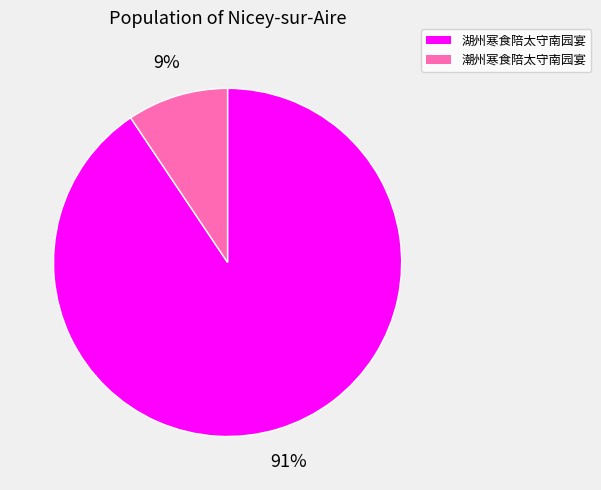

To the nearest percent, what portion does 湖州寒食陪太守南园宴 represent?

91%